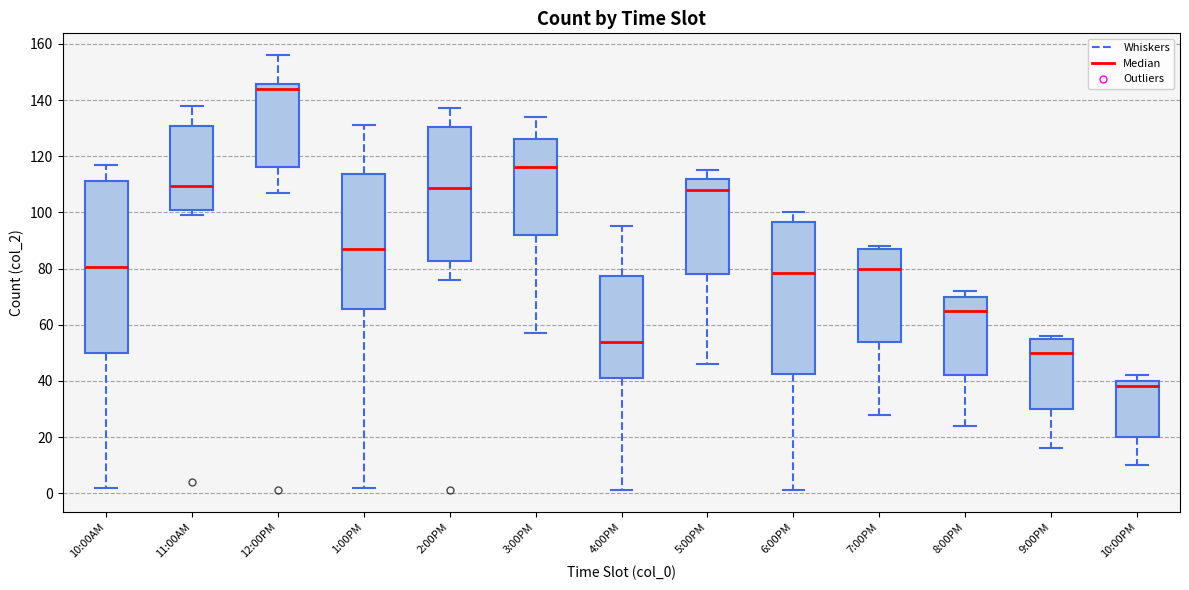

Reading left to right, transcribe this box plot: for each box, give where its median line is, the range the box spans, and where its two whiskers end, as read against the y-axis. The values are not printed on the chart, so give them approximately, as read against the axis.

10:00AM: median 80, box 50 to 112, whiskers 2 to 118
11:00AM: median 110, box 102 to 130, whiskers 100 to 138
12:00PM: median 144, box 116 to 146, whiskers 108 to 156
1:00PM: median 88, box 66 to 114, whiskers 2 to 132
2:00PM: median 108, box 82 to 130, whiskers 76 to 138
3:00PM: median 116, box 92 to 126, whiskers 58 to 134
4:00PM: median 54, box 42 to 78, whiskers 2 to 96
5:00PM: median 108, box 78 to 112, whiskers 46 to 116
6:00PM: median 78, box 42 to 96, whiskers 2 to 100
7:00PM: median 80, box 54 to 88, whiskers 28 to 88 (just above the box's upper edge)
8:00PM: median 66, box 42 to 70, whiskers 24 to 72
9:00PM: median 50, box 30 to 56, whiskers 16 to 56 (just above the box's upper edge)
10:00PM: median 38, box 20 to 40, whiskers 10 to 42